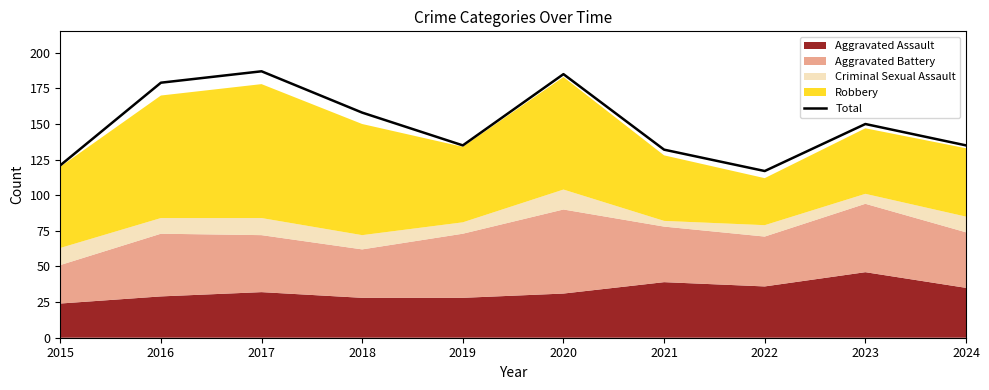

What is the value of the 3rd point from the left?

187